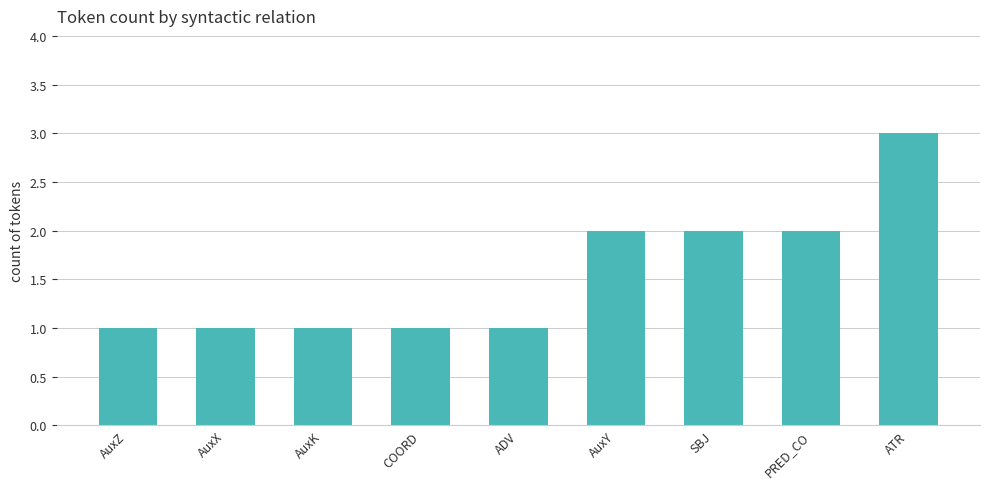

The chart shows a value of 1 at ADV. True or false?

True